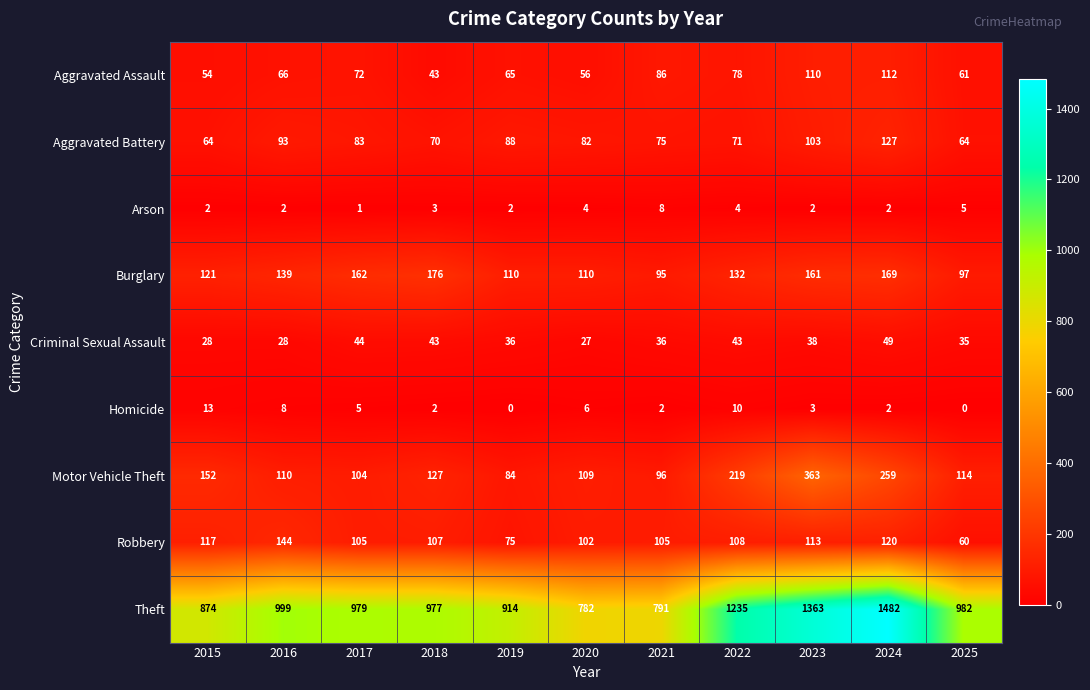

Where is Burglary nearest to the value 135?

2022